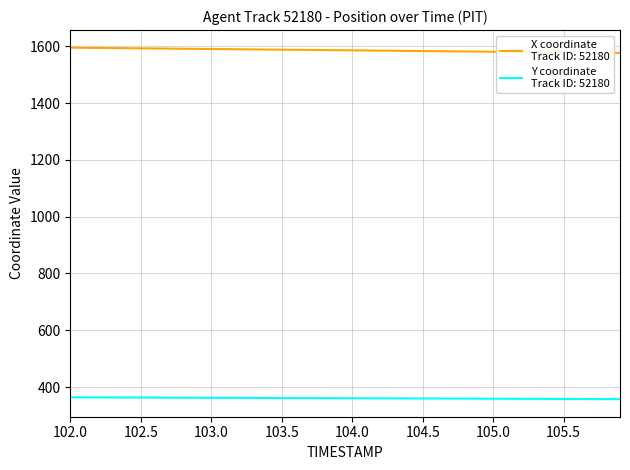

What is the smallest value displayed?

357.2